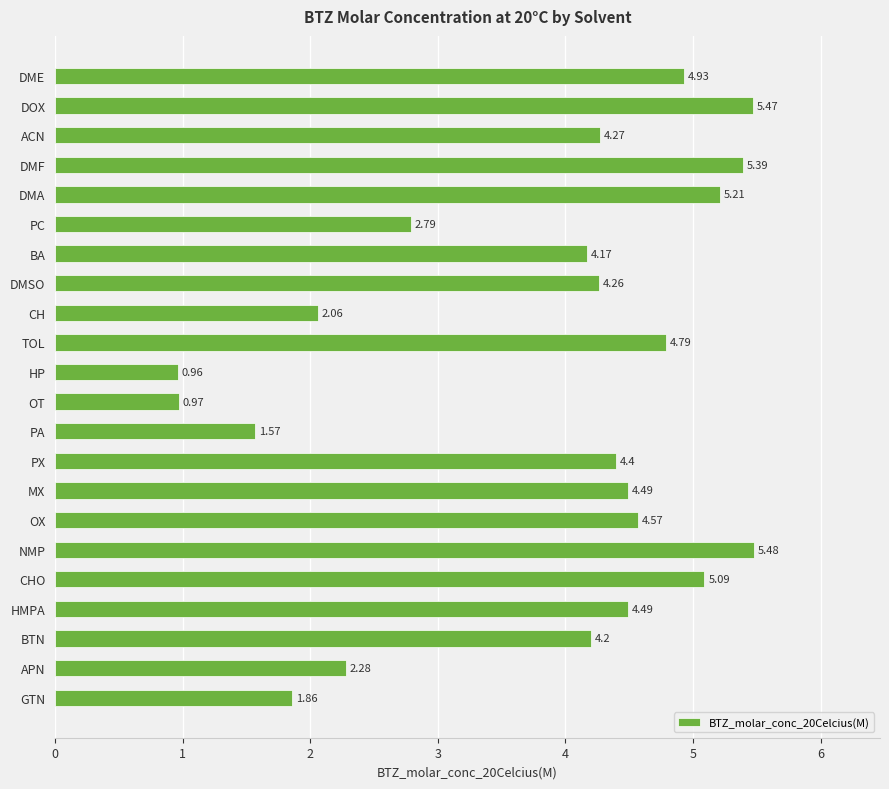

How many data points are less than 4?

7